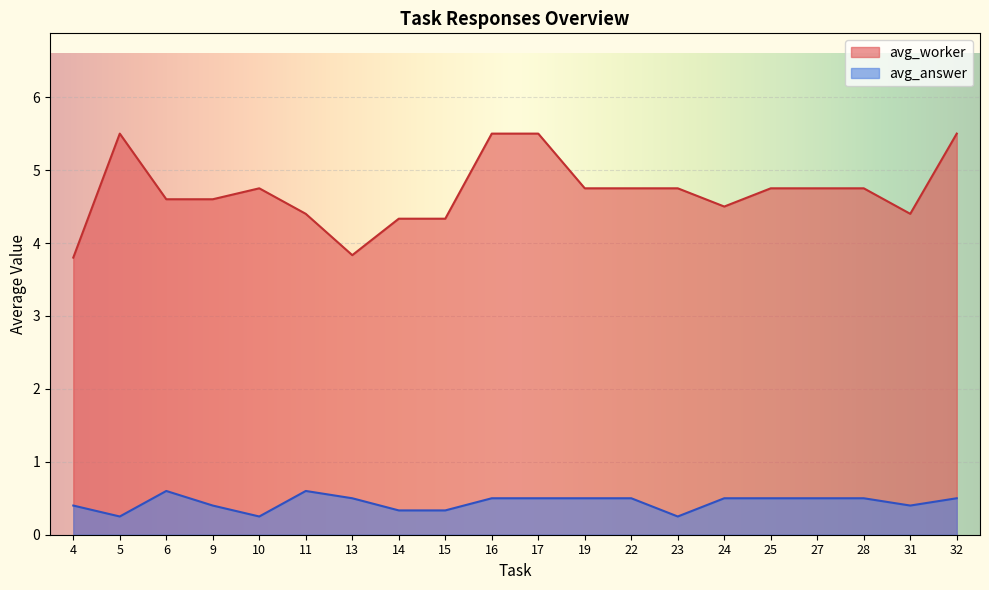

Is it true that avg_worker equals 6.3 at 24?

False